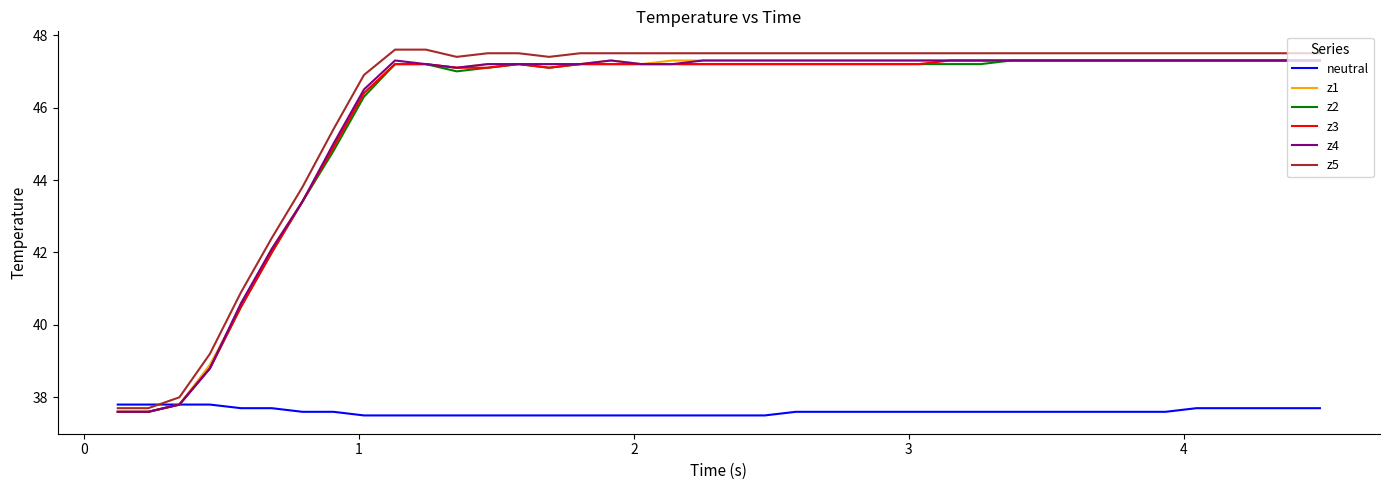

What is the lowest value of the z1 series?

37.6